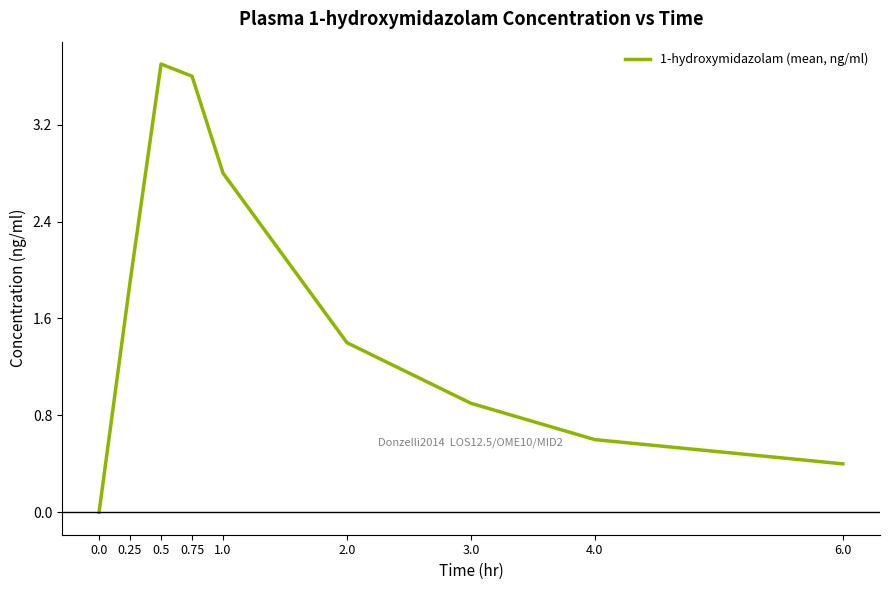

How many positive values are there?

8